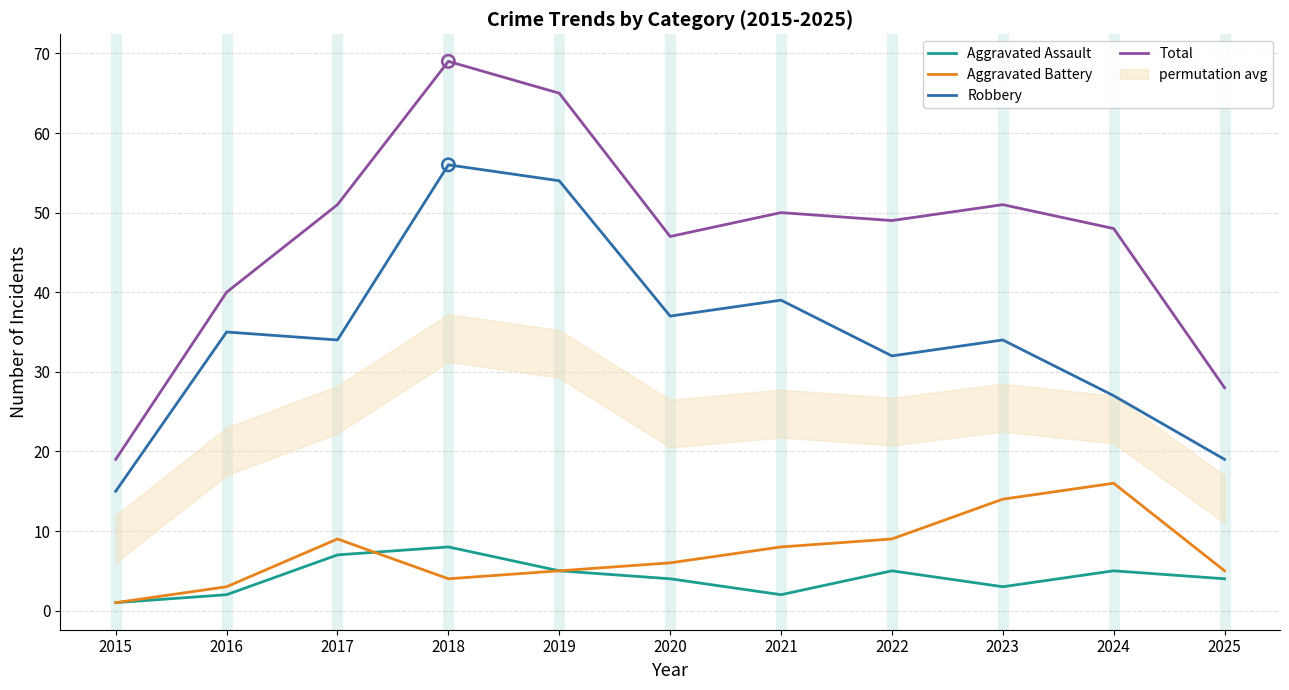

Which series reaches the maximum Y coordinate?

Total